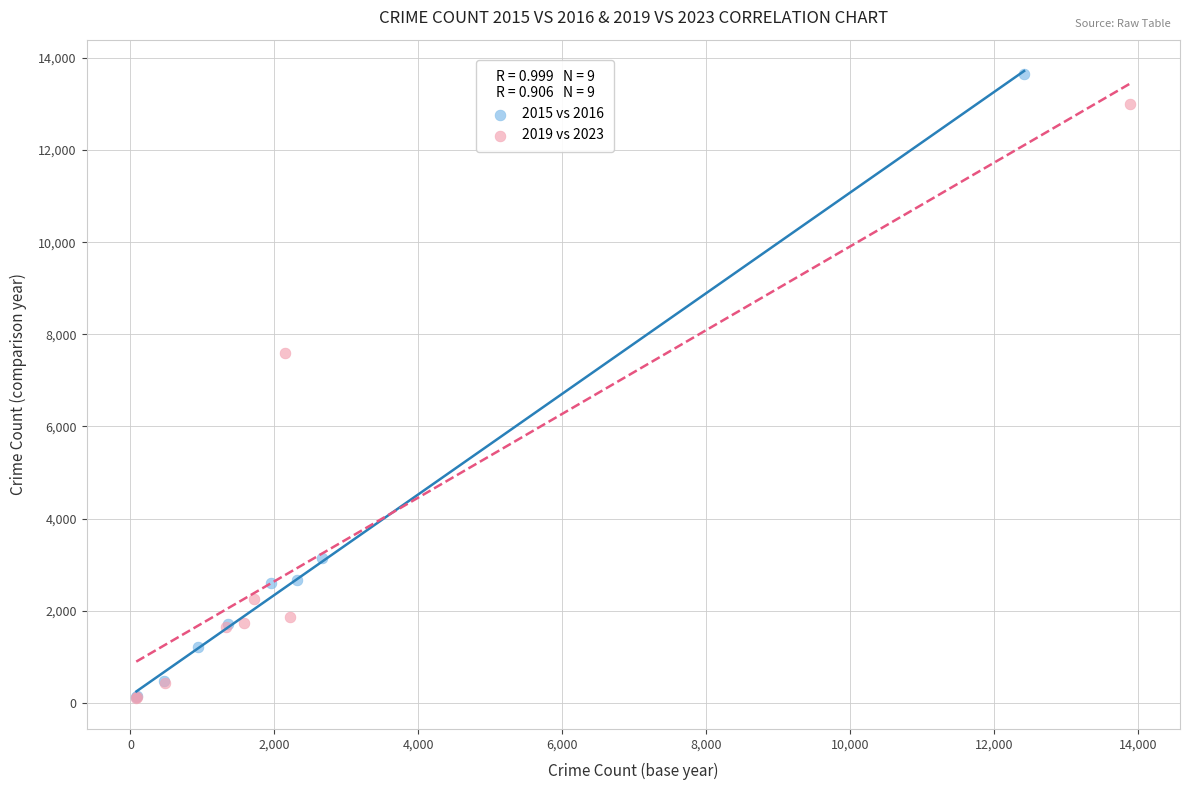

Which series has the largest Y range (max minus min)?

2015 vs 2016